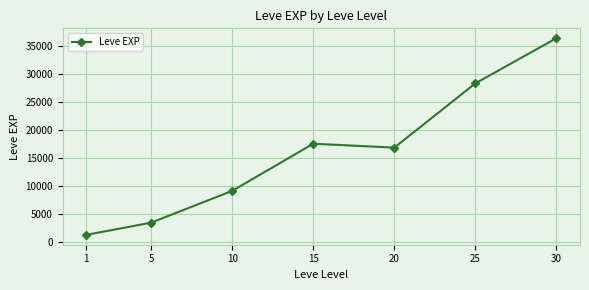

What is the ratio of the value at 10 to the value at 25?

0.3